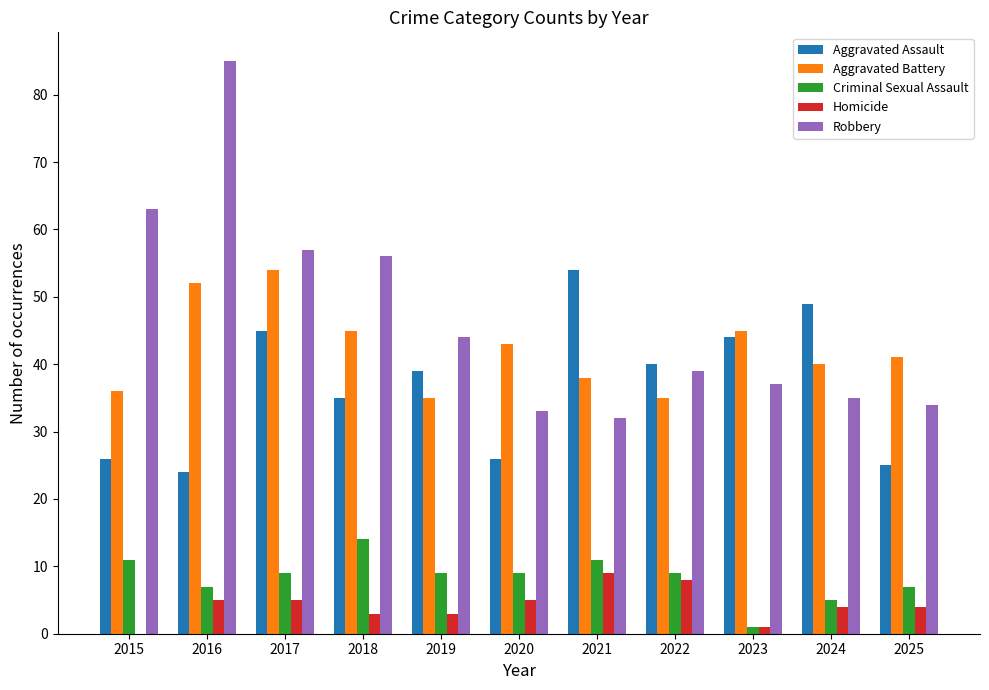

How many values in Homicide are above zero?

10